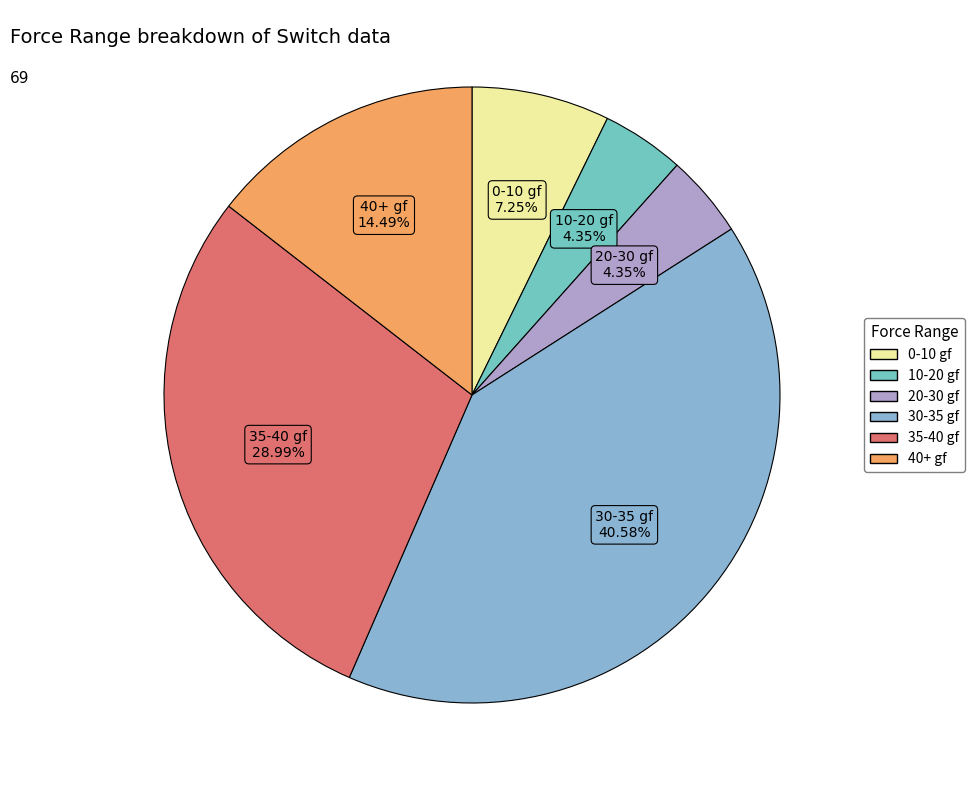

To the nearest percent, what is the difference between the largest and smallest slice percentages?

36%